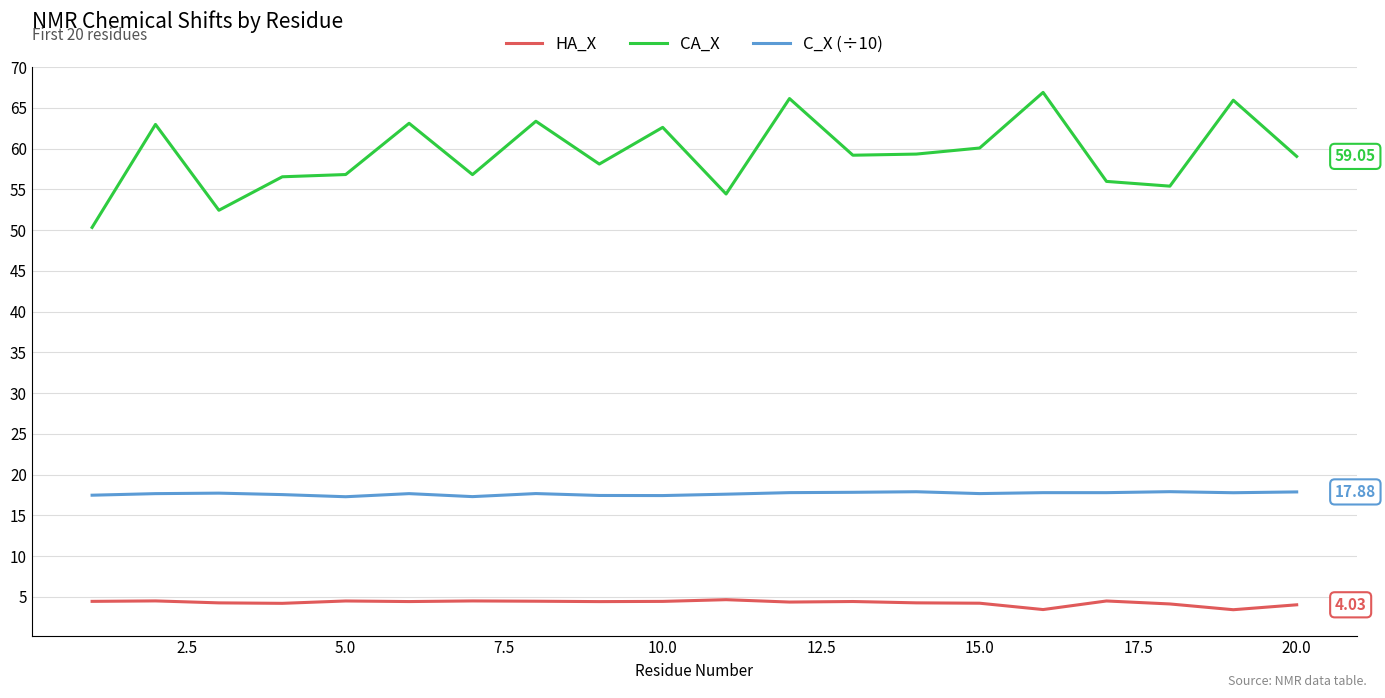

Rank the series by their average value, from highest to lowest.

CA_X, C_X (÷10), HA_X